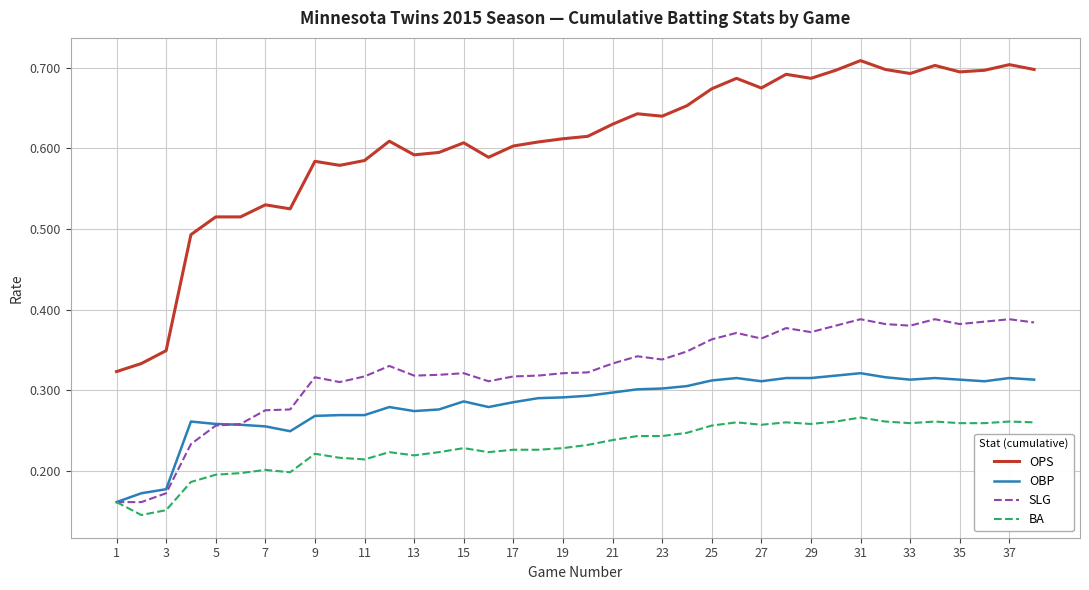

Which series has the largest total across all categories?

OPS